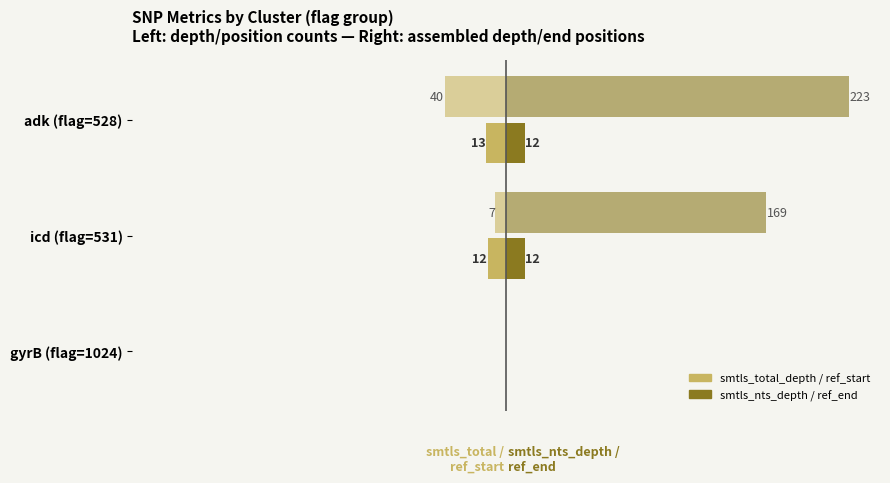

Does the chart contain any negative values?

Yes